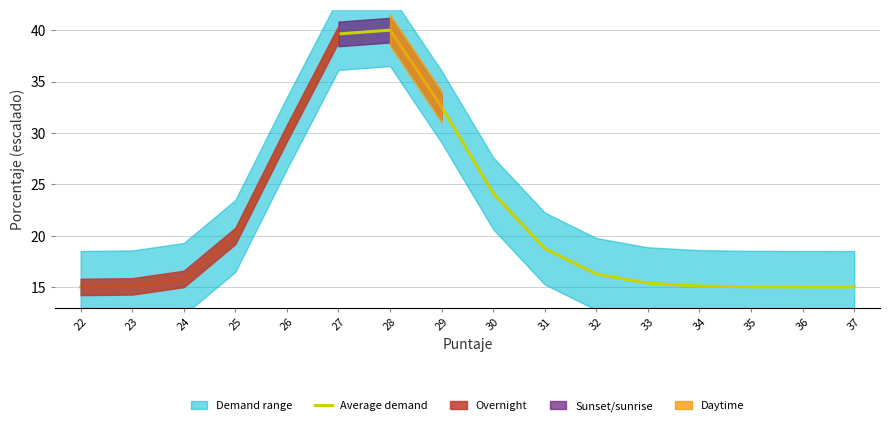

How many lines are shown in the chart?

1